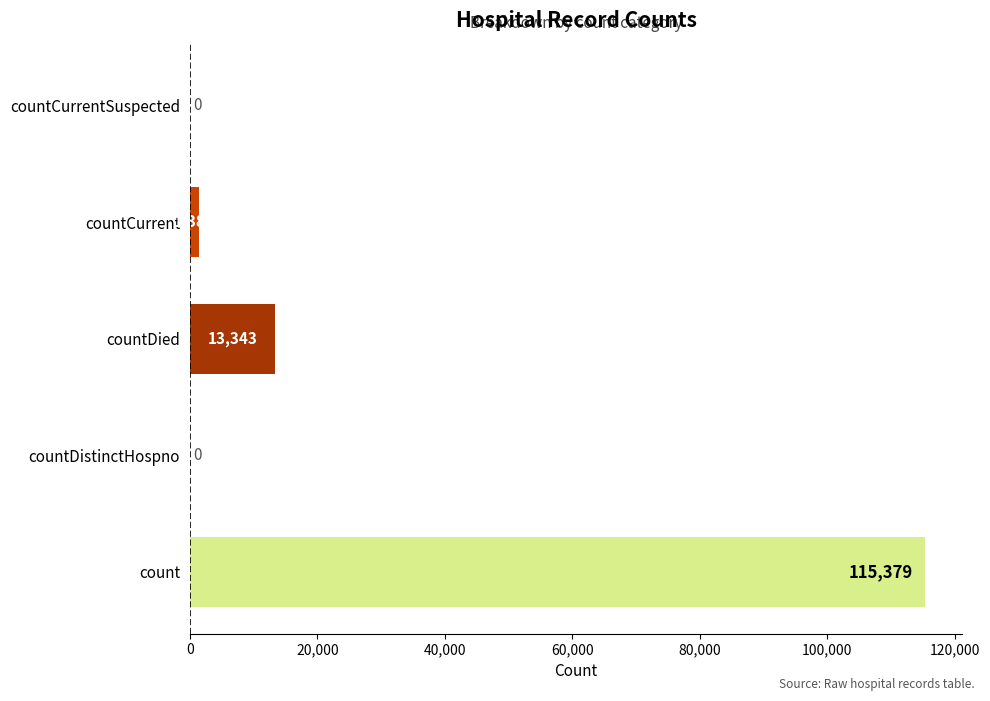

True or false: the data shows 8420 at countDied.

False